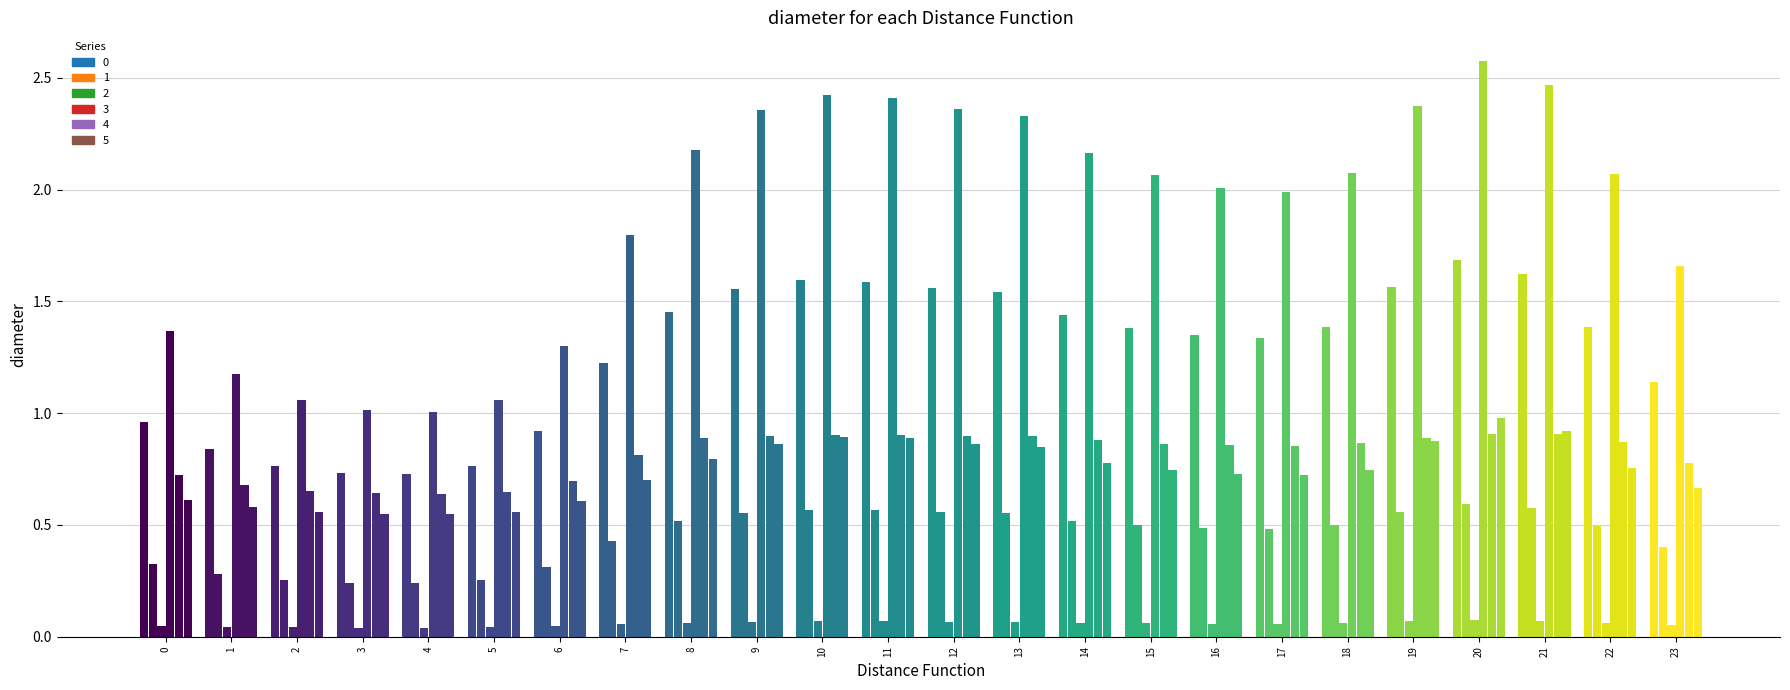

What are all the series names shown in the legend?

0, 1, 2, 3, 4, 5